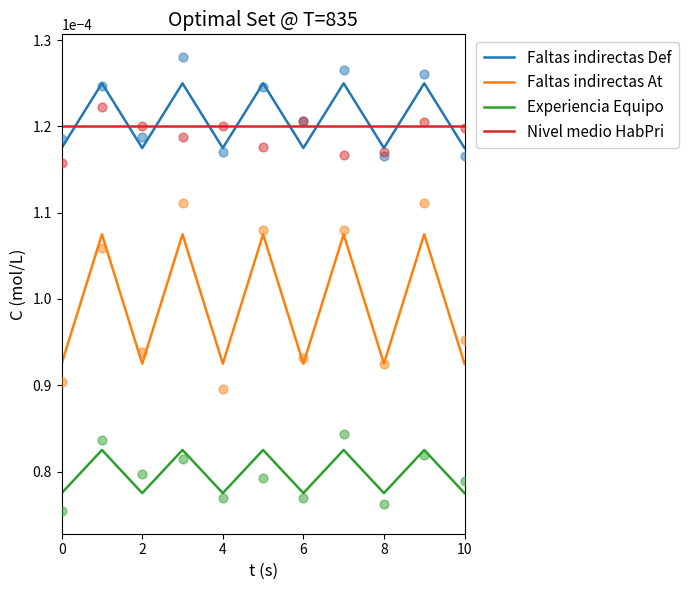

Which series contains the lowest Y value?

Experiencia Equipo